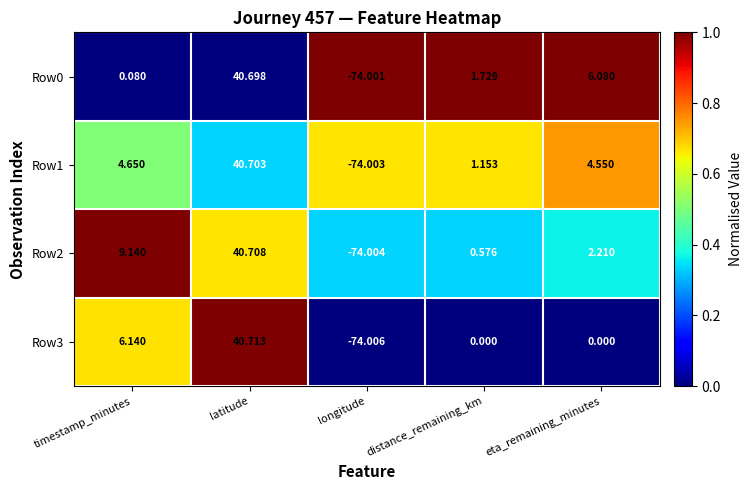

Where is Row2 nearest to the value -16?

distance_remaining_km